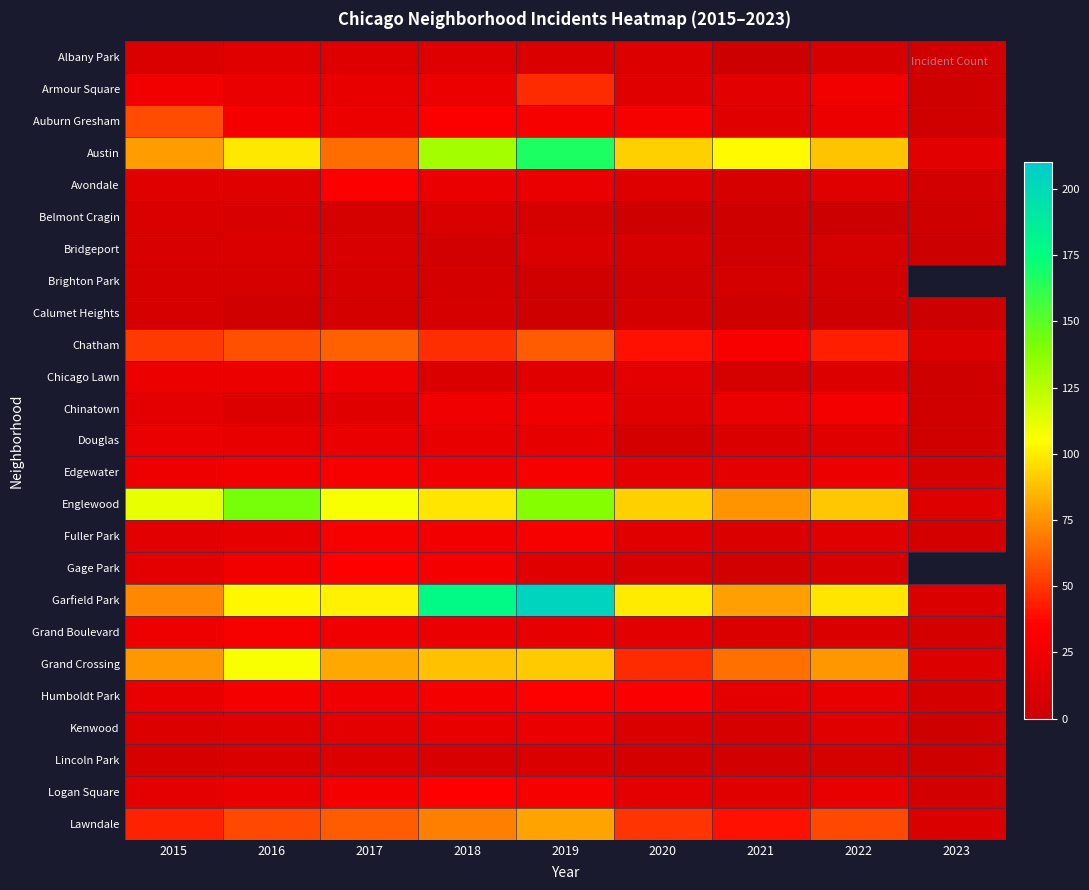

At how many categories does at least one series exceed 51?

8